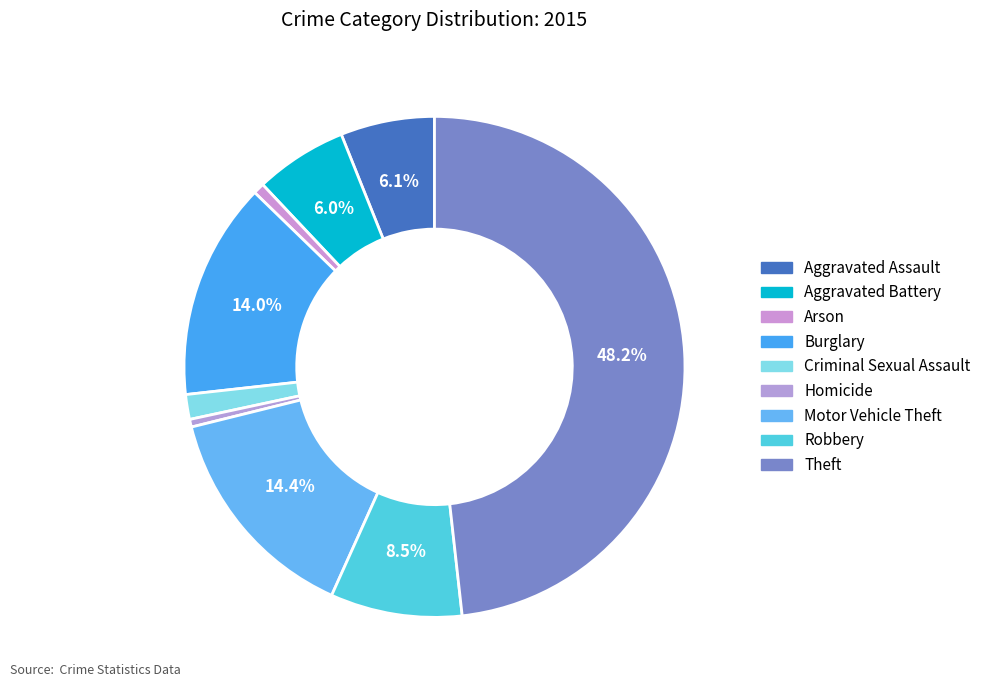

How many segments does this pie chart have?

9